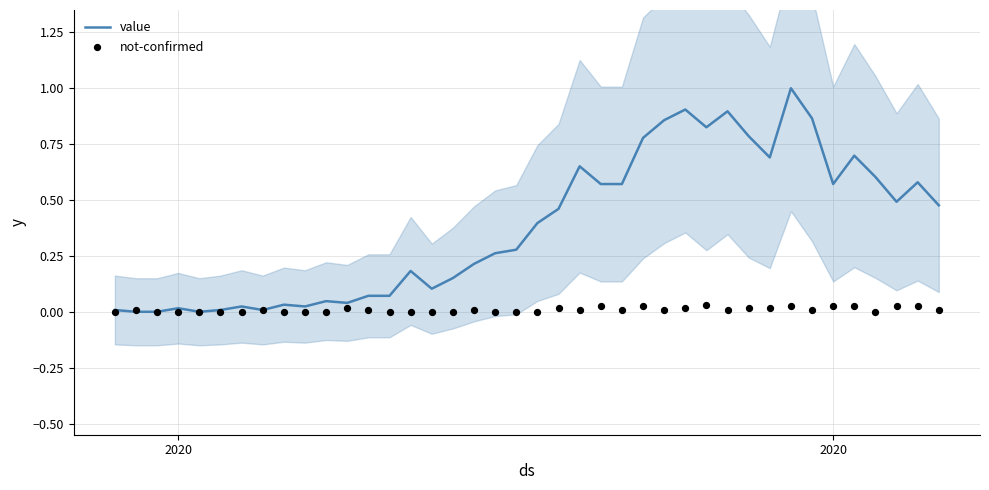

Which series contains the highest Y value?

value